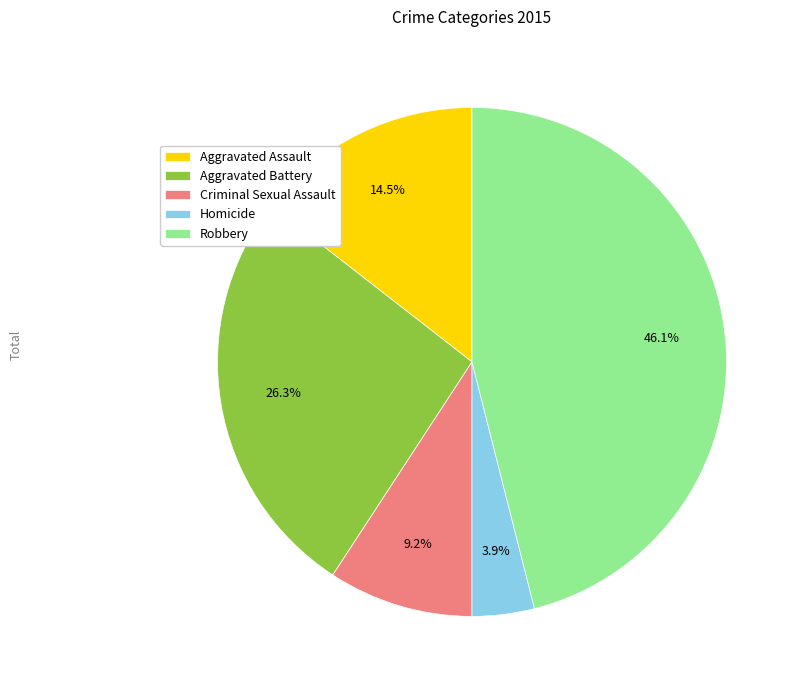

What is the ratio of the value at Criminal Sexual Assault to the value at Aggravated Assault?

0.6